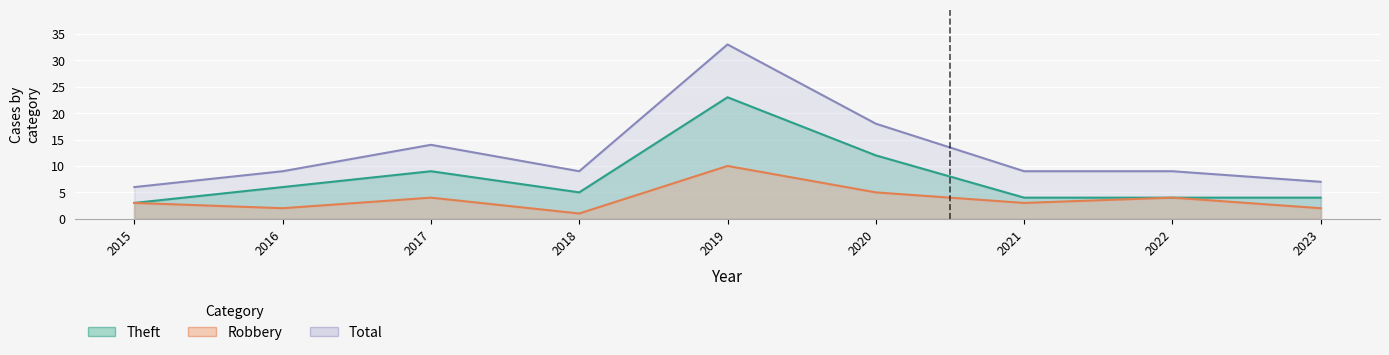

What is the average value of the Theft series?

8